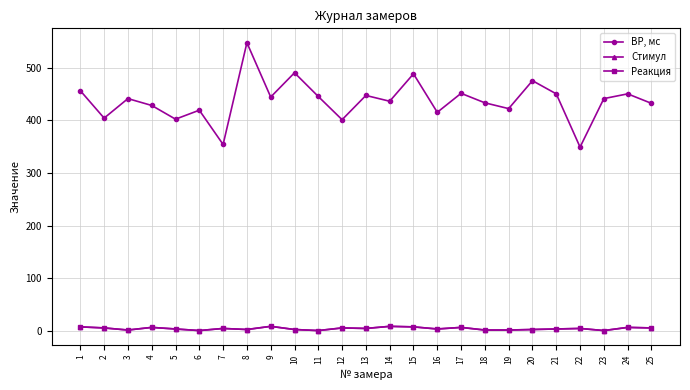

How many lines are shown in the chart?

3